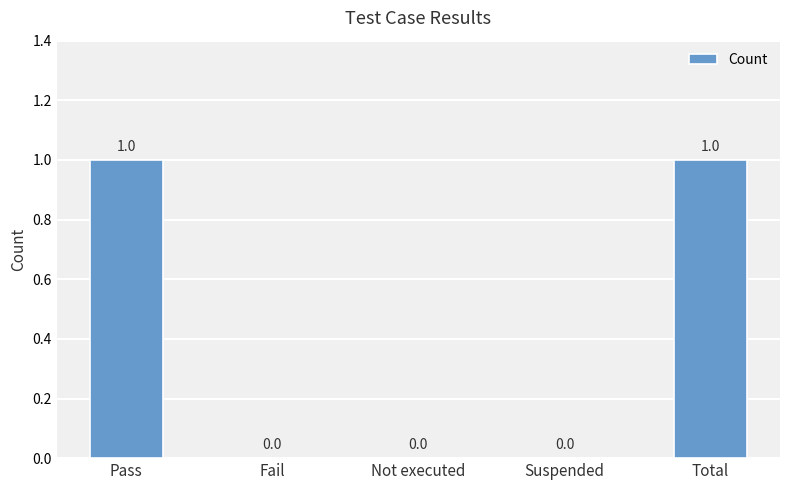

How many distinct data groups are displayed?

1